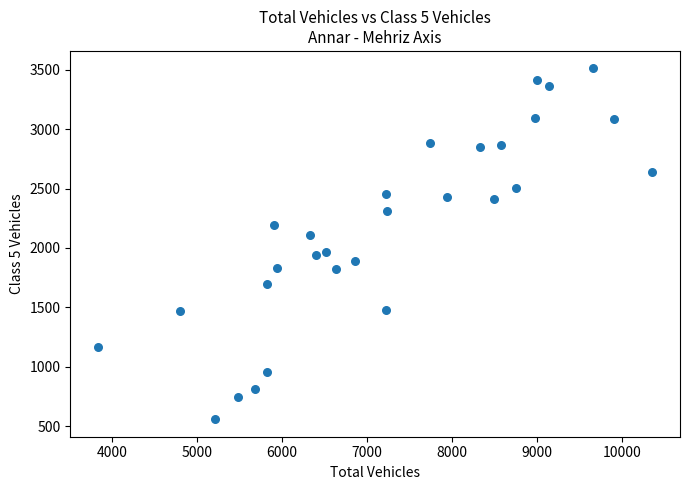

What is the range of X values (max minus min)?

6518